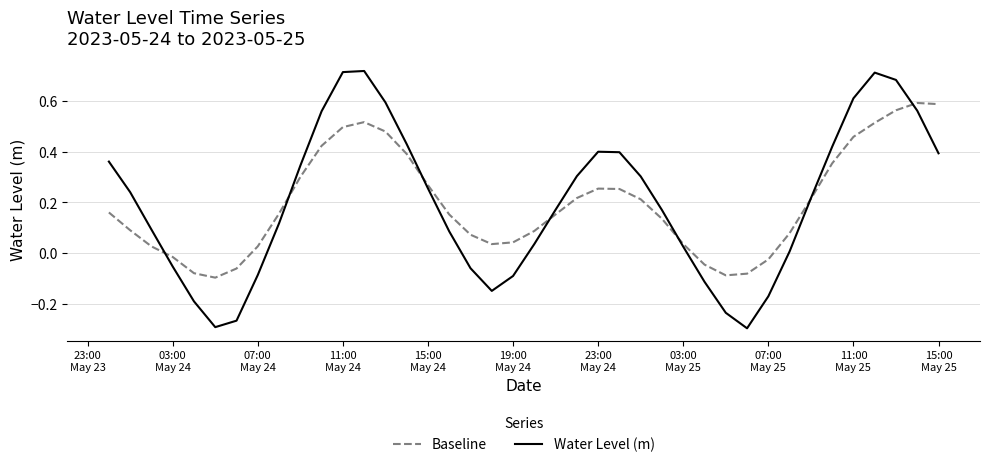

Which series has the widest spread of values?

Water Level (m)